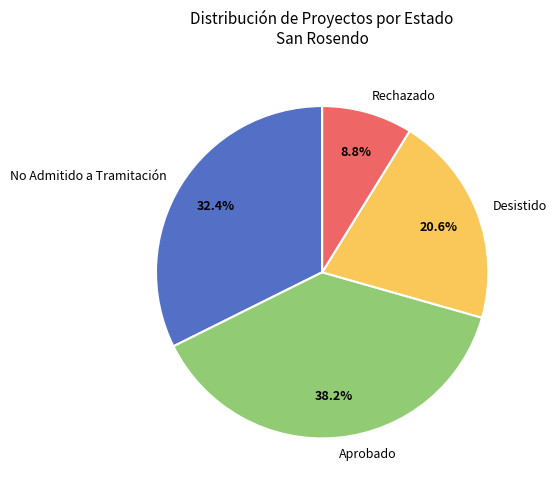

Which slice is the smallest?

Rechazado